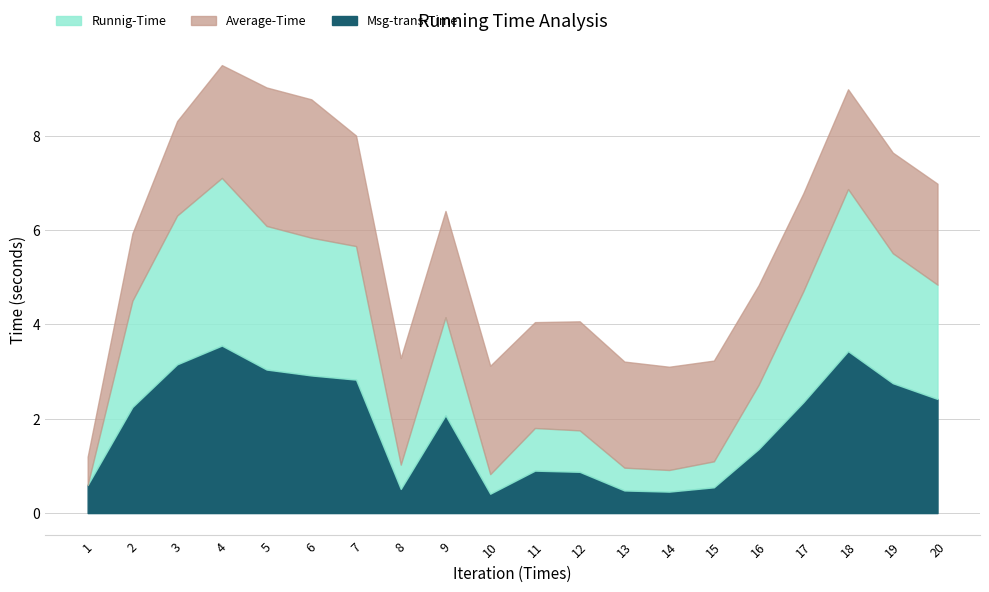

How many interior local peaks does the Runnig-Time series have?

4